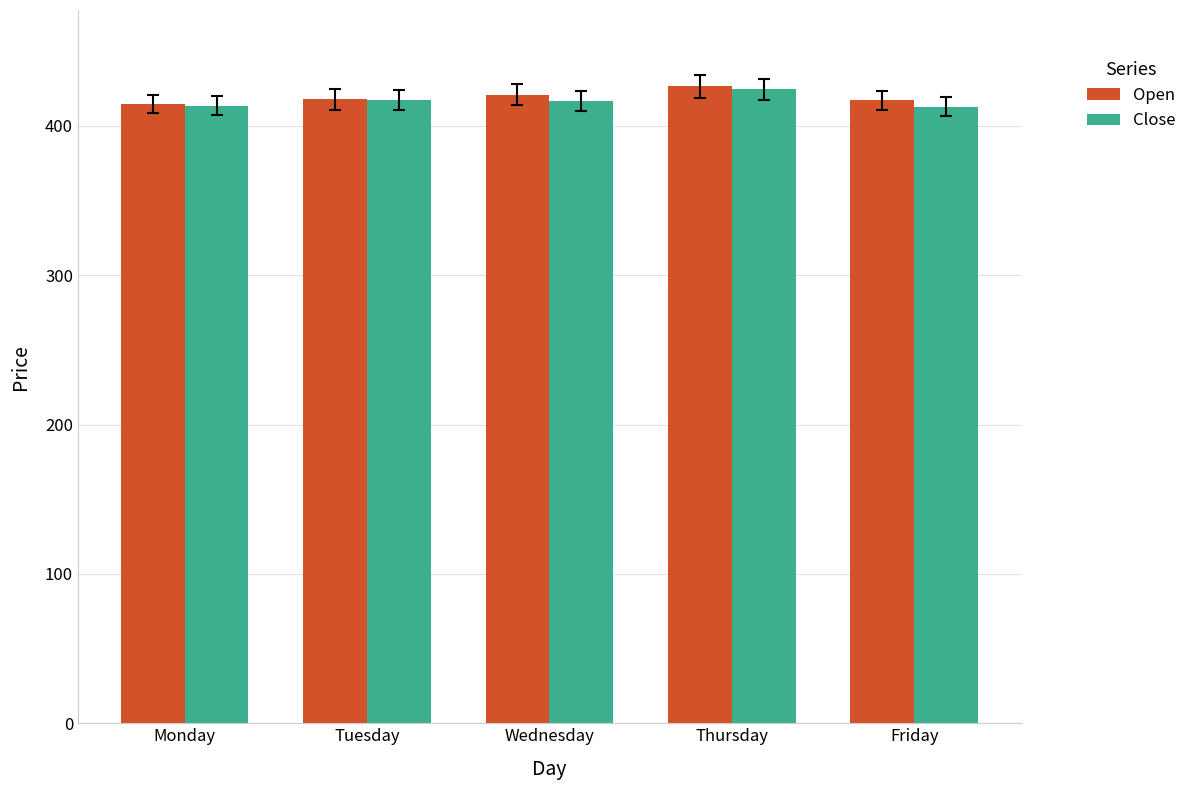

What is the approximate value of Close at Tuesday?

417.4